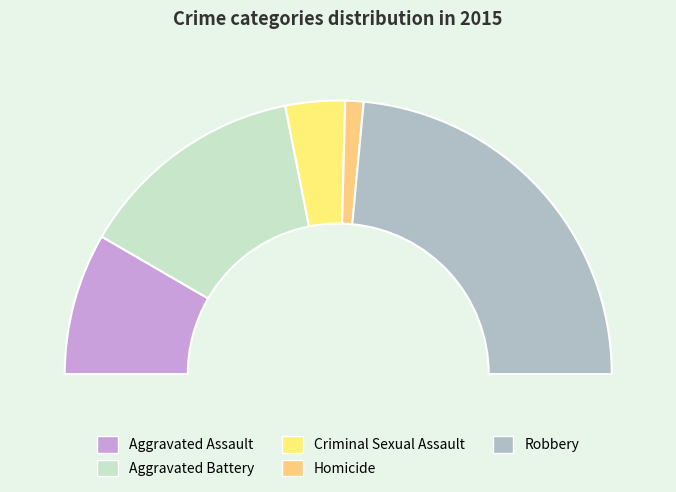

What percentage do Criminal Sexual Assault and Aggravated Battery together represent?

34.1%